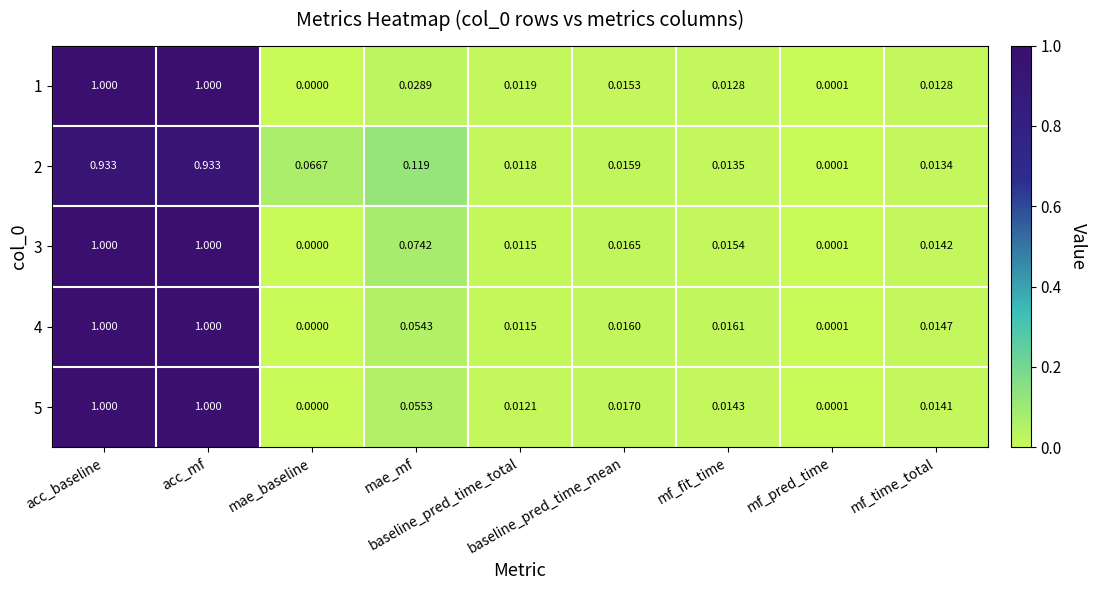

At how many categories does at least one series exceed 0?

9